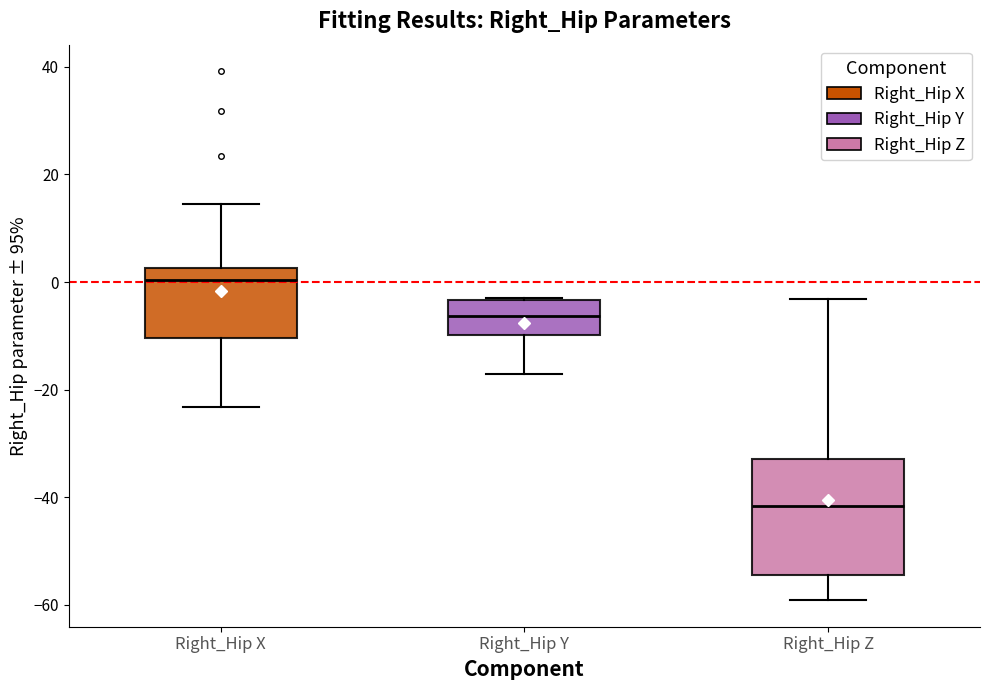

Reading left to right, read every box against the y-axis: the position of its median line, the range the box covers, and the ends of its whiskers. The values are not printed on the chart, so give them approximately, as read against the axis.

Right_Hip X: median 0, box -10 to 2, whiskers -24 to 14
Right_Hip Y: median -6, box -10 to -4, whiskers -18 to -2
Right_Hip Z: median -42, box -54 to -32, whiskers -60 to -4